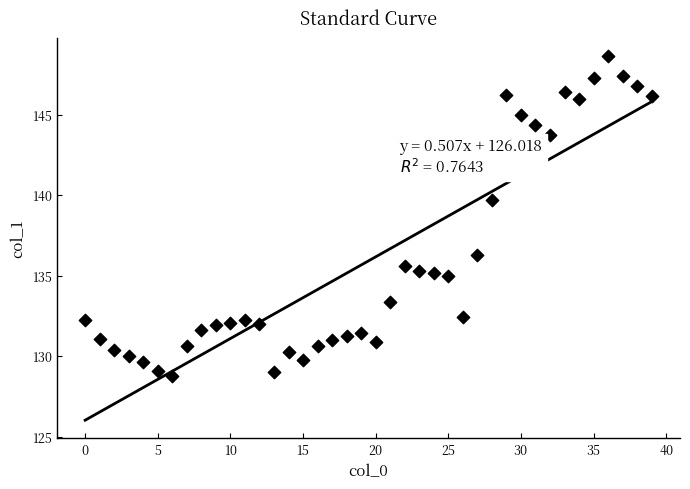

What is the range of Y values (max minus min)?

19.9